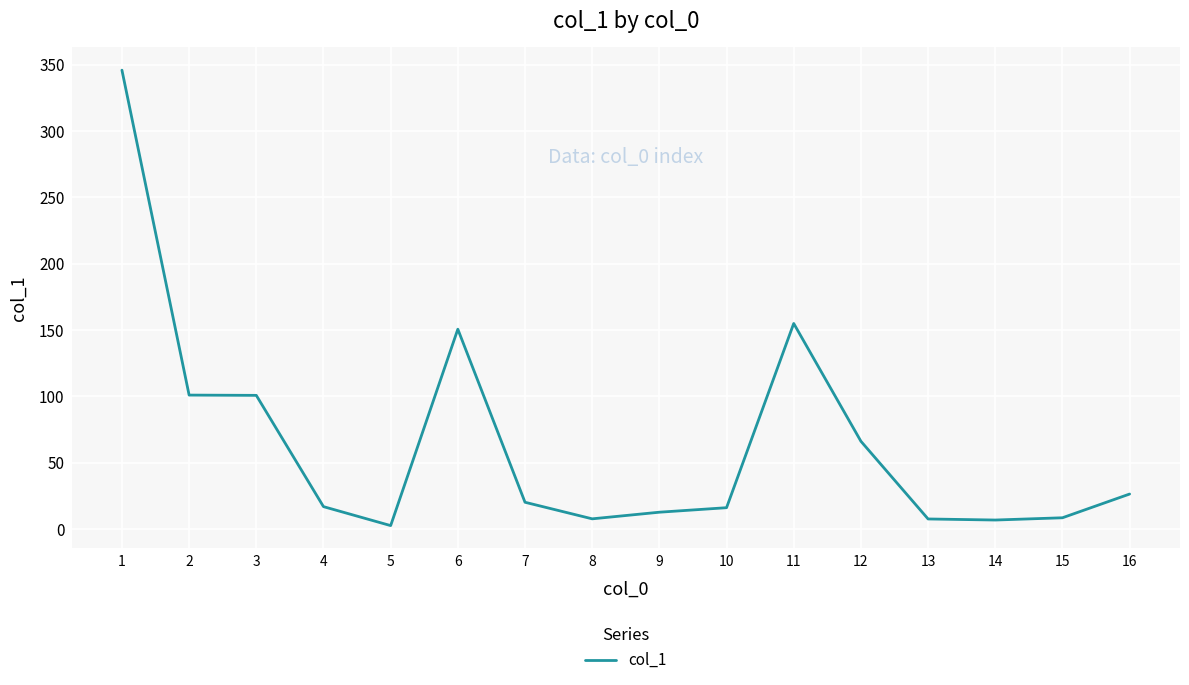

What is the maximum value shown in the chart?

346.0